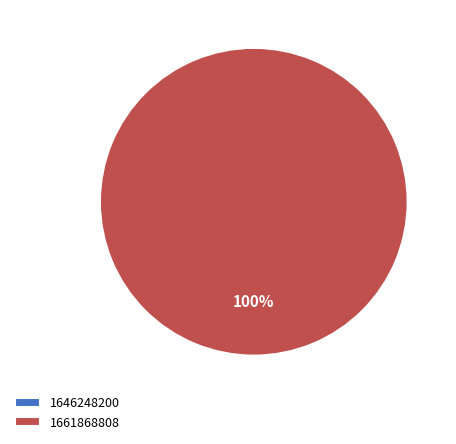

Which has a higher value, 1661868808 or 1646248200?

1661868808